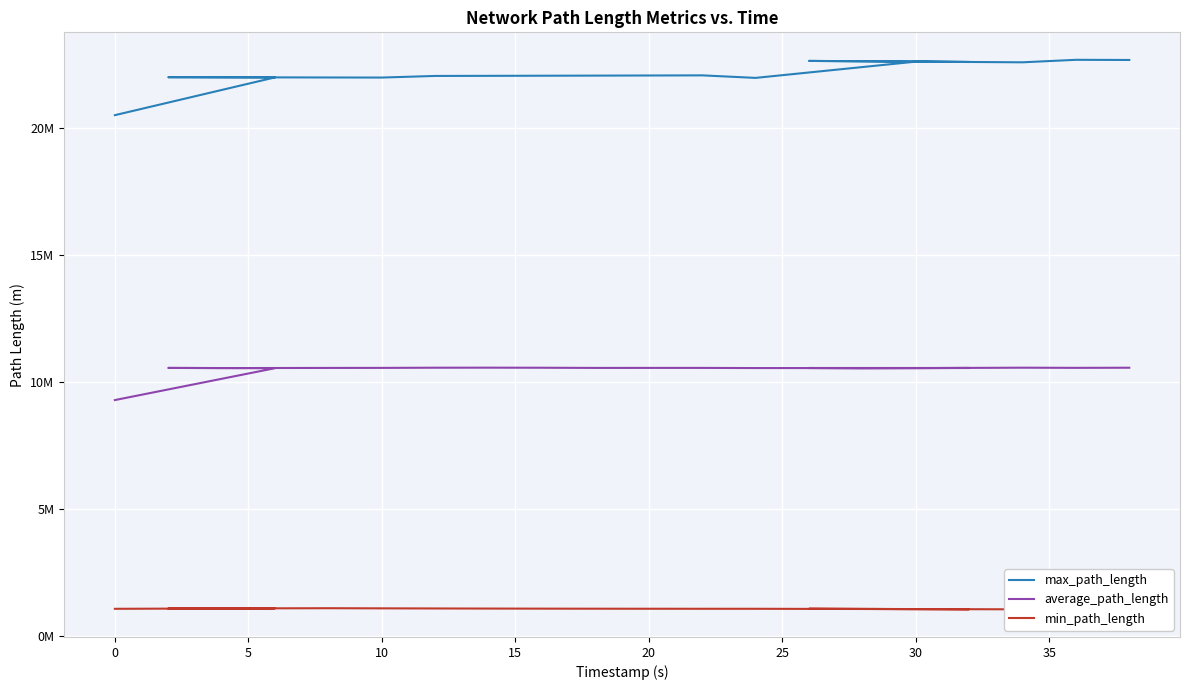

What is the minimum value shown in the chart?

1043772.8